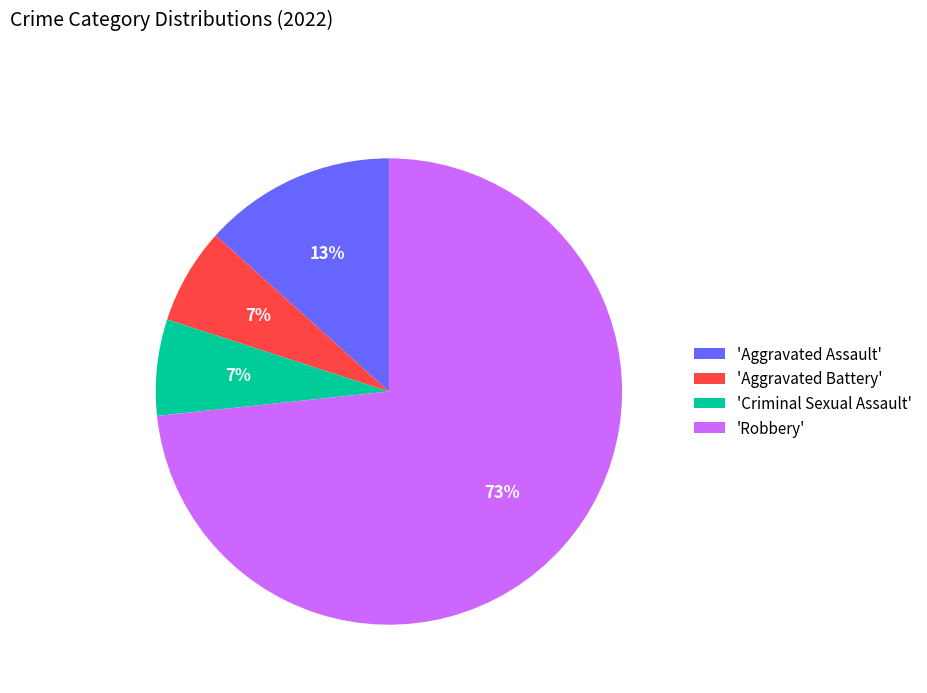

The 'Criminal Sexual Assault' slice represents 1% of the pie. True or false?

False